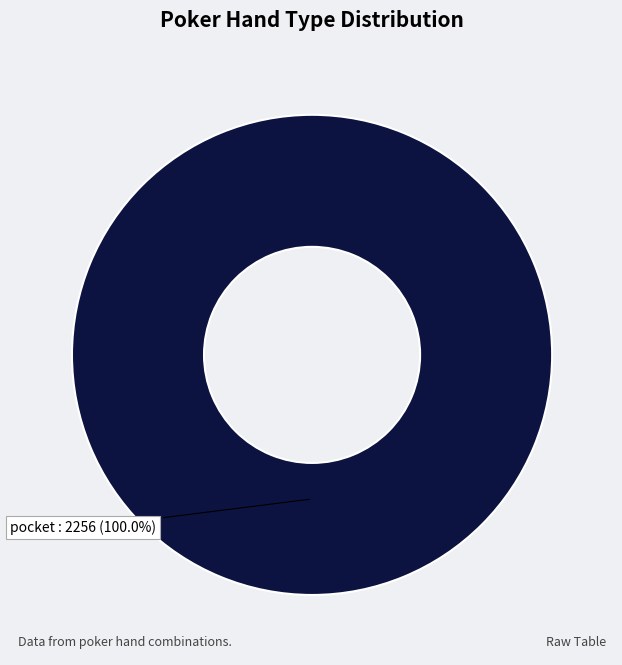

Rank the categories by value from lowest to highest.

pocket